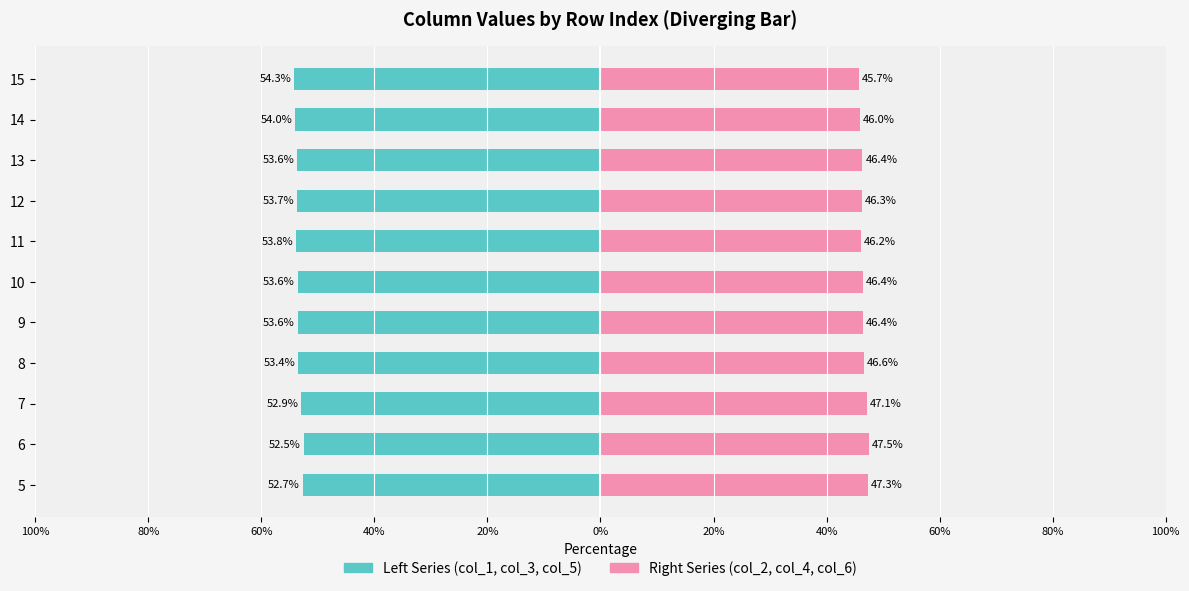

Is the value of col_2/col_4/col_6 (Right) at 14 greater than the value of col_1/col_3/col_5 (Left) at 15?

Yes